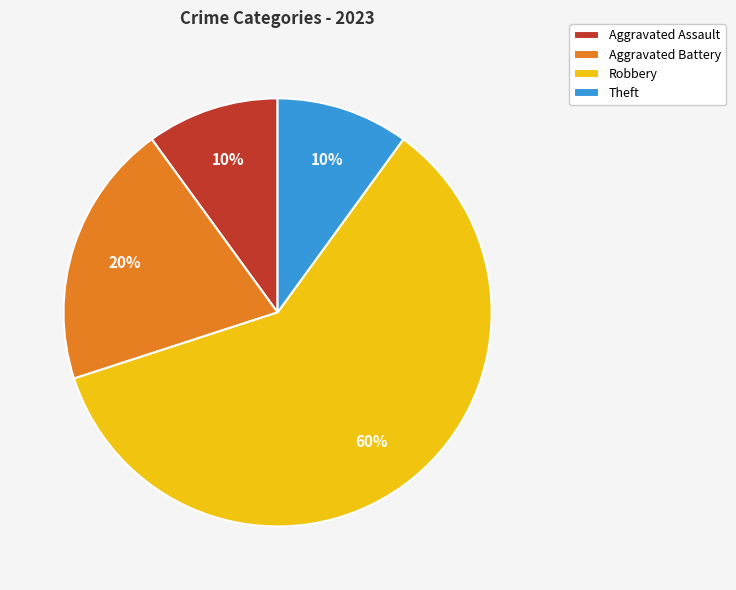

How many segments does this pie chart have?

4